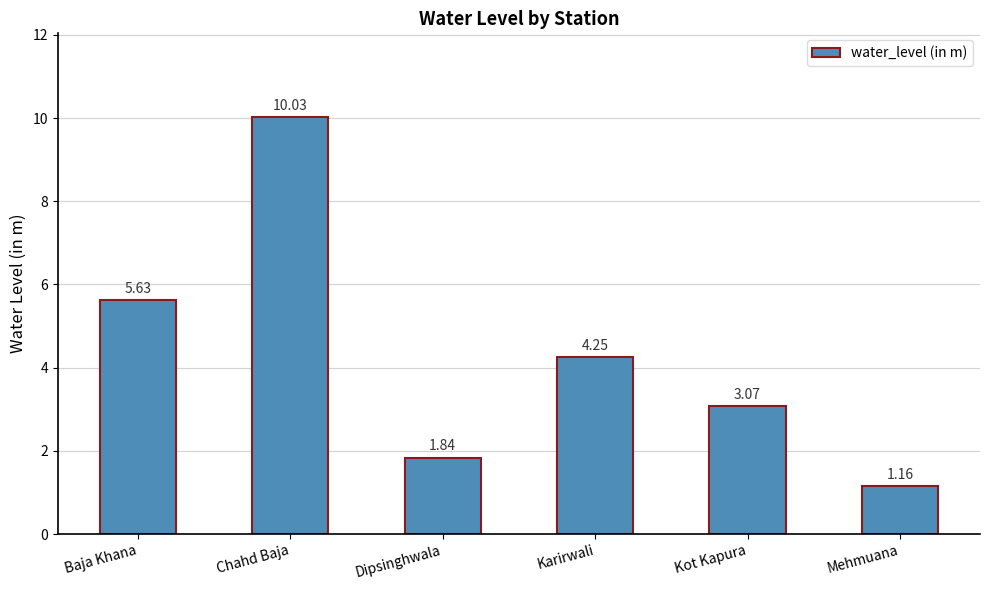

True or false: the data shows 6.6 at Karirwali.

False